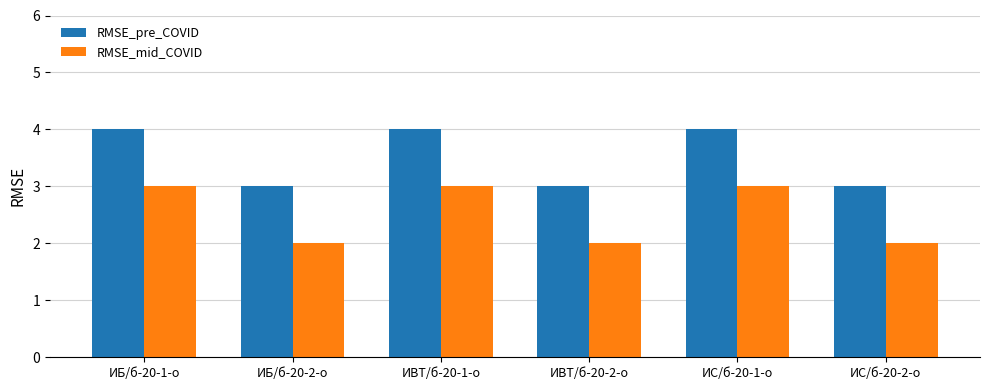

What is the sum of the RMSE_pre_COVID values at ИС/б-20-2-о and ИВТ/б-20-1-о?

7